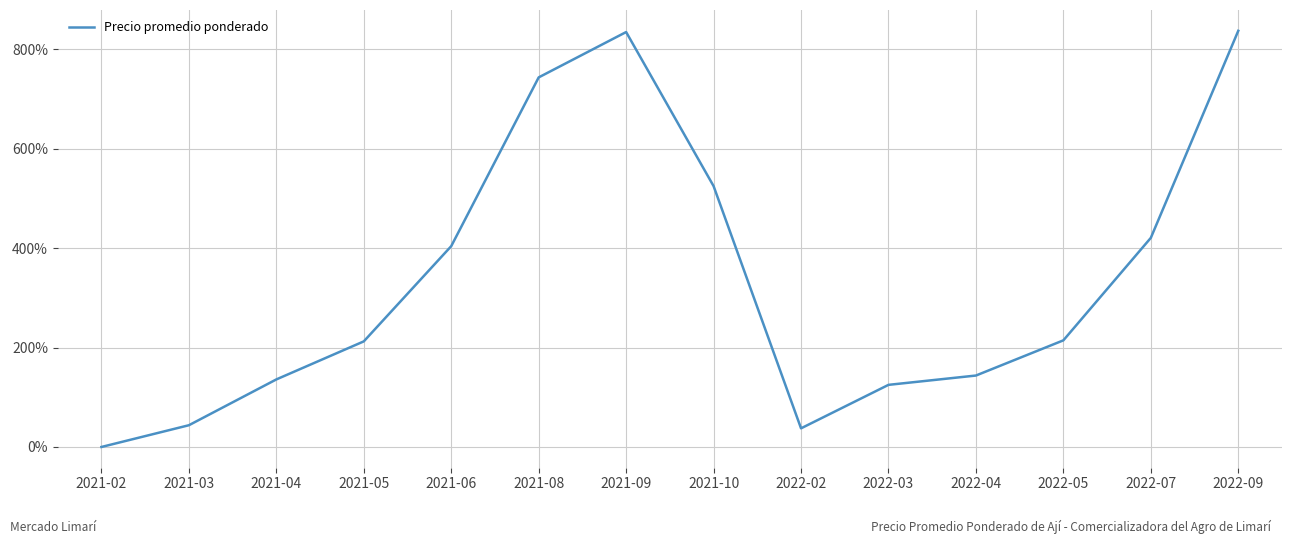

Where is the first local maximum?

2021-09